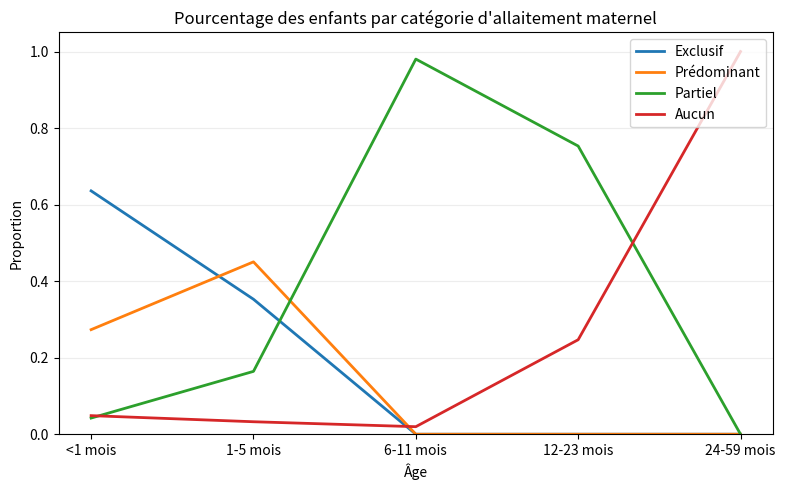

What are all the series names shown in the legend?

Exclusif, Prédominant, Partiel, Aucun